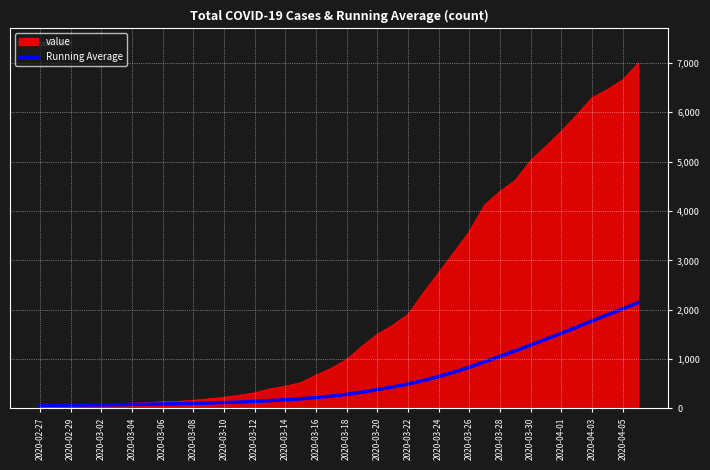

Which series has the widest spread of values?

value